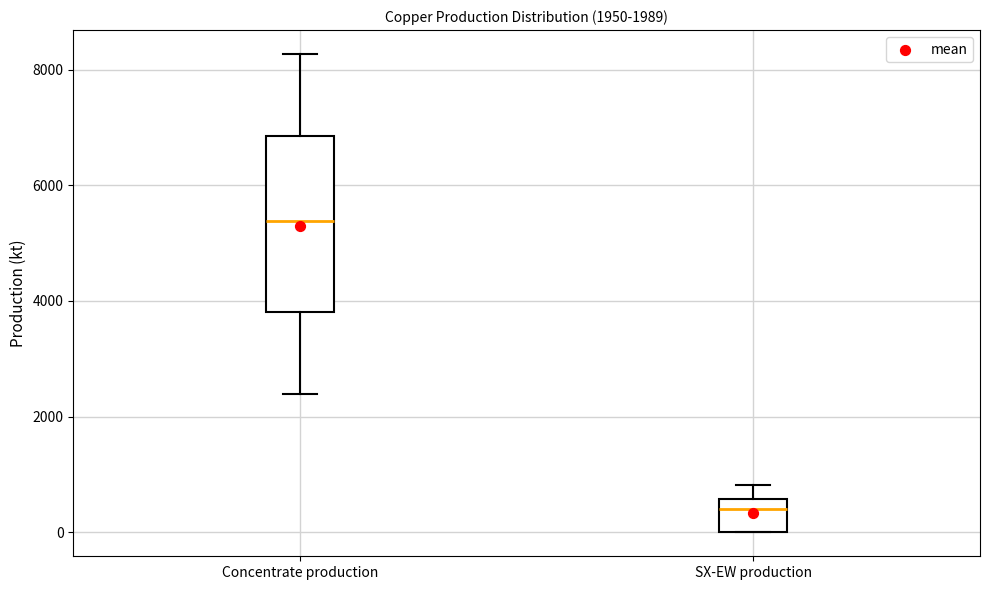

Which box's median line is the highest?

Concentrate production